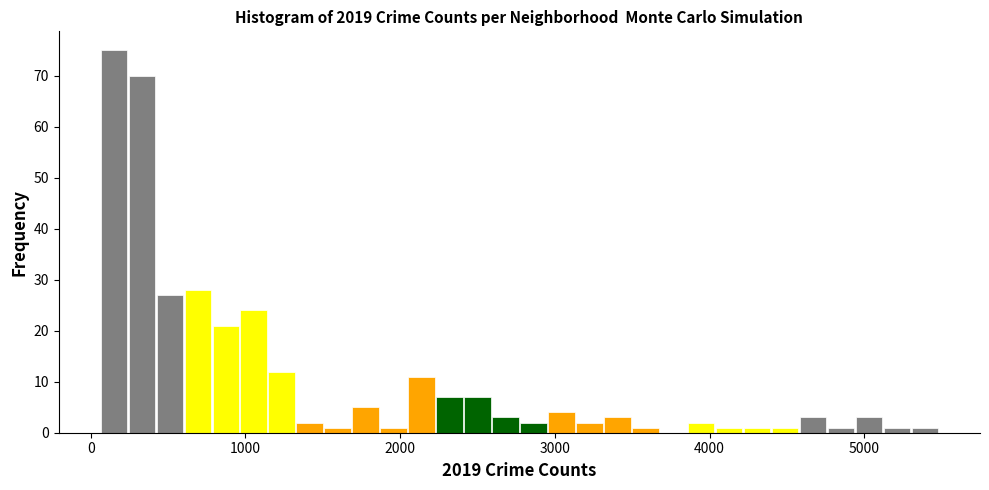

Read against the x-axis, roughly where is the centre of the tallest bar?

200